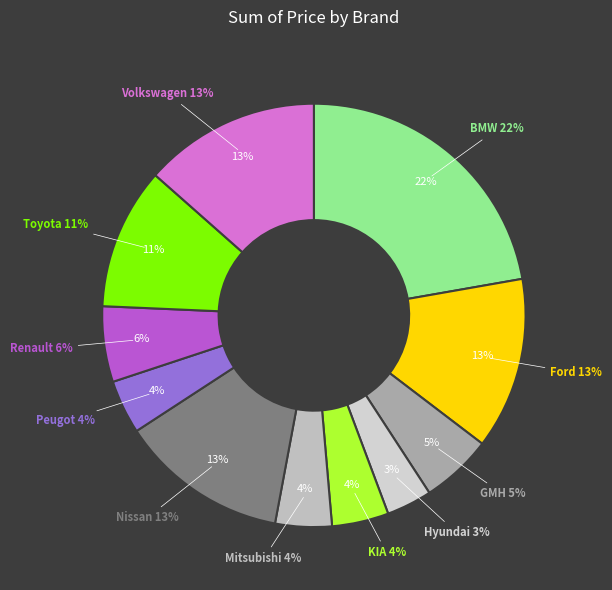

Is the sum of Mitsubishi and Nissan greater than half?

No